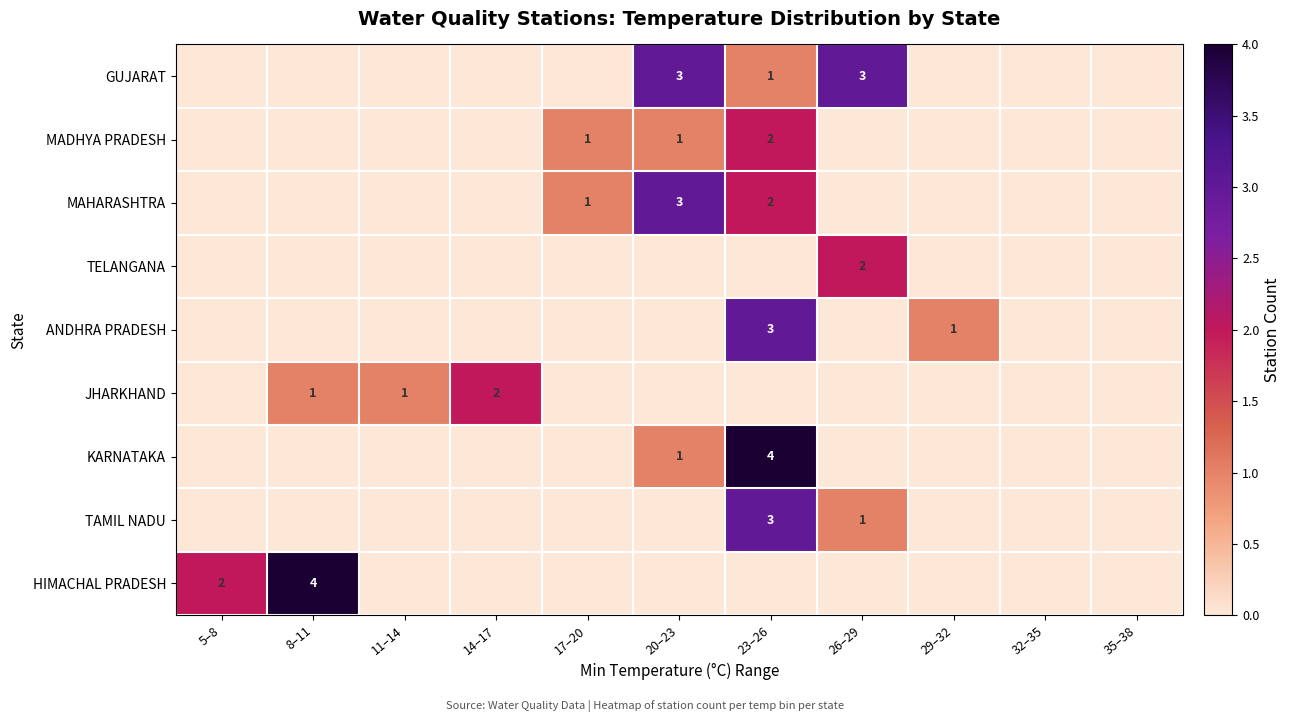

Is it true that HIMACHAL PRADESH equals 2 at 5–8?

True